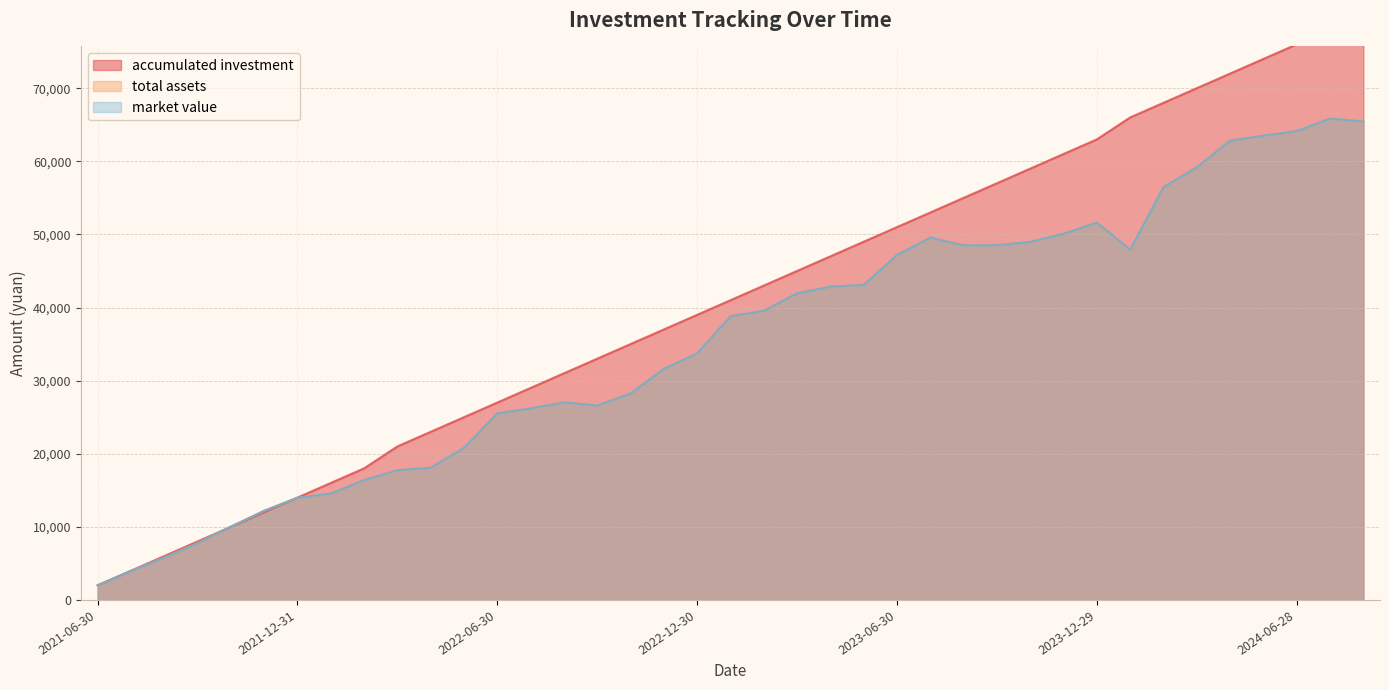

Read the market value value at 2024-05-31.

63504.9